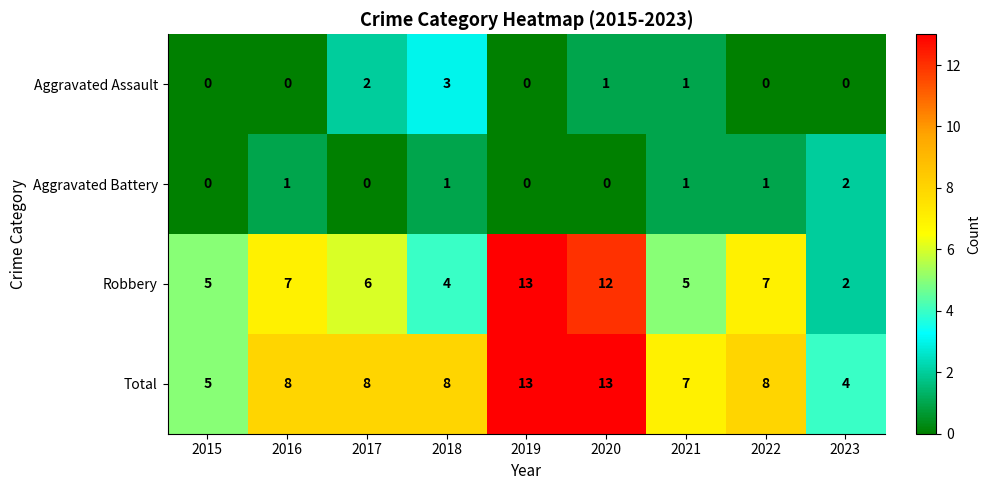

At 2022, list the series in order from smallest to largest.

Aggravated Assault, Aggravated Battery, Robbery, Total